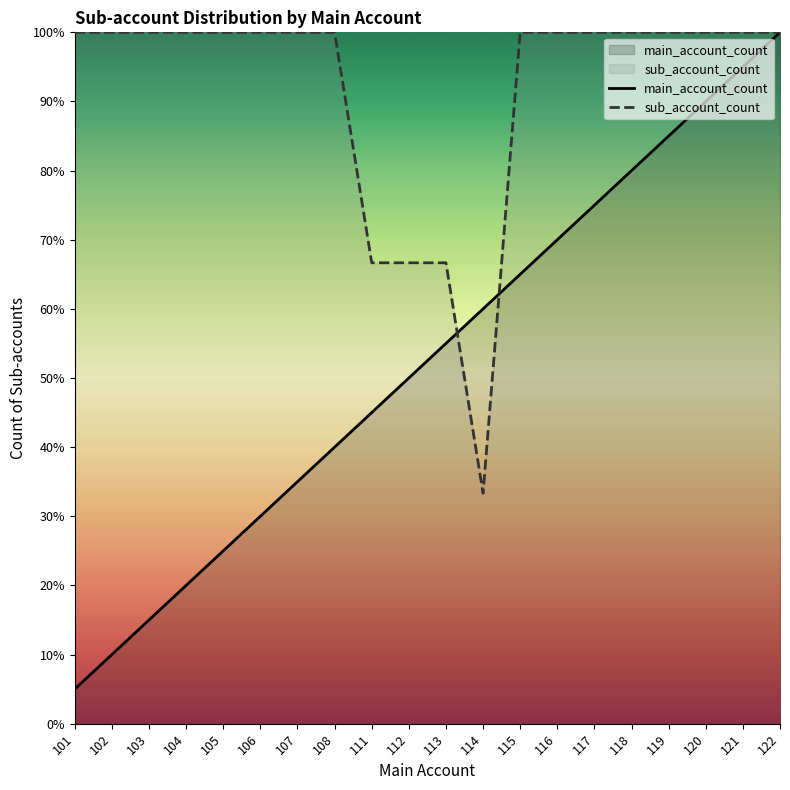

What is the value of the main_account_count point at the 13th from the left?

65.0